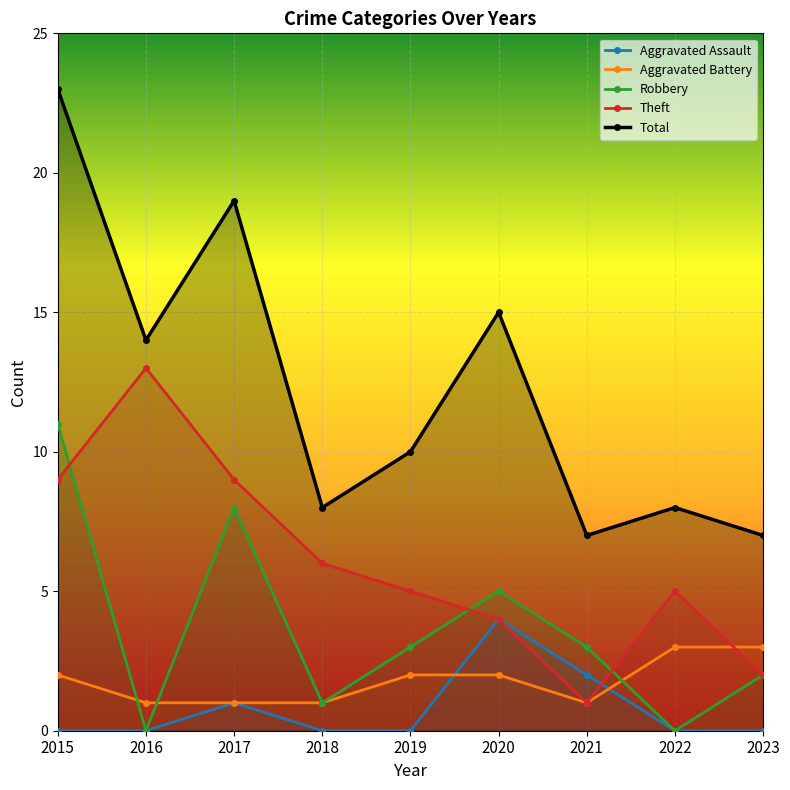

How many interior local peaks does the Aggravated Assault series have?

2